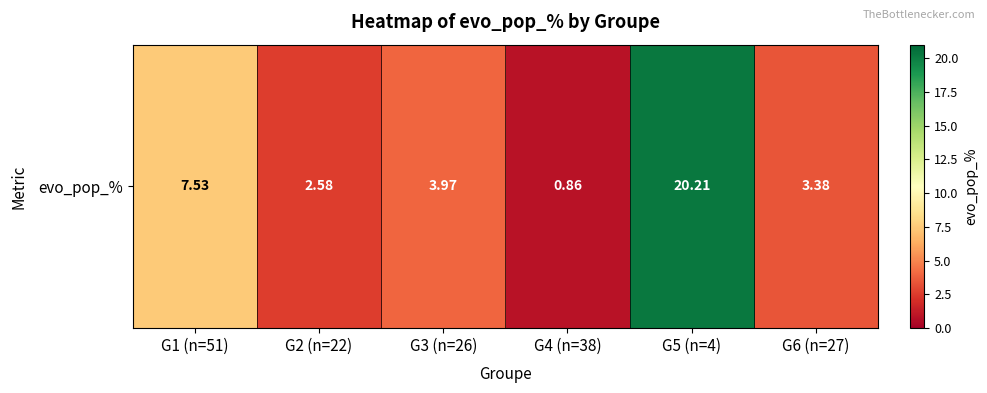

Which has a higher value, G2 (n=22) or G3 (n=26)?

G3 (n=26)